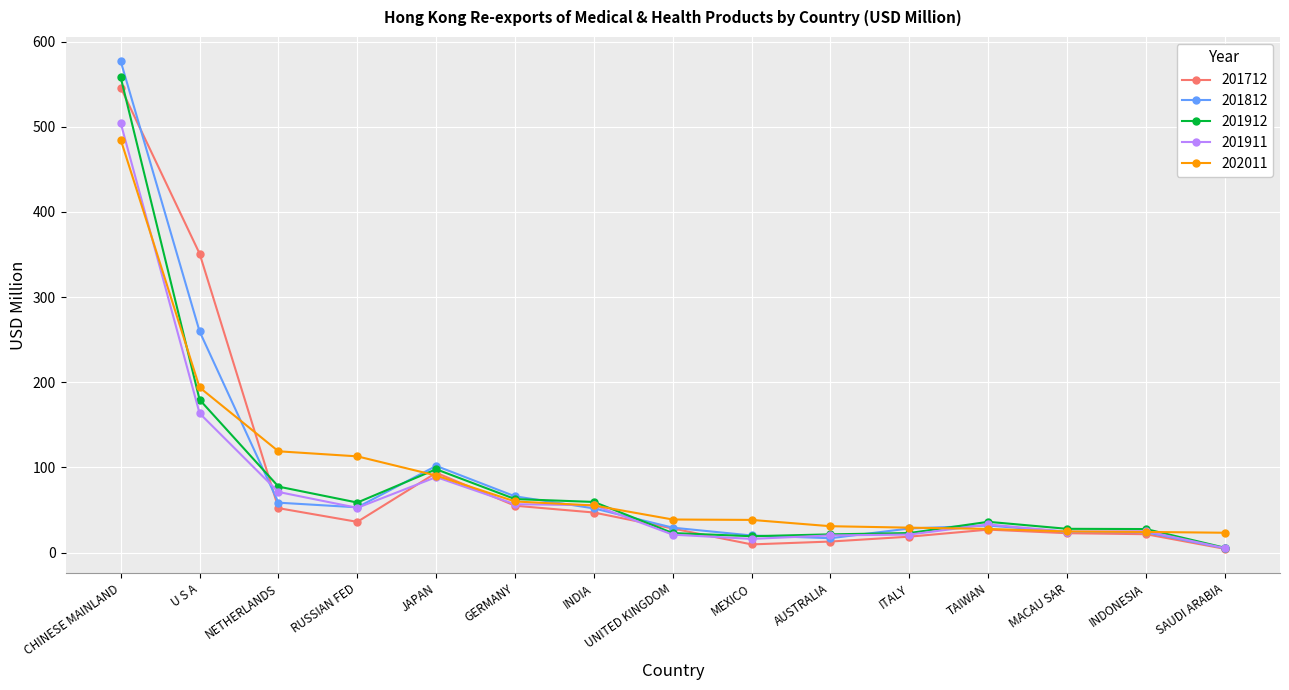

What is the difference between the maximum and second lowest values in the 202011 series?

460.6